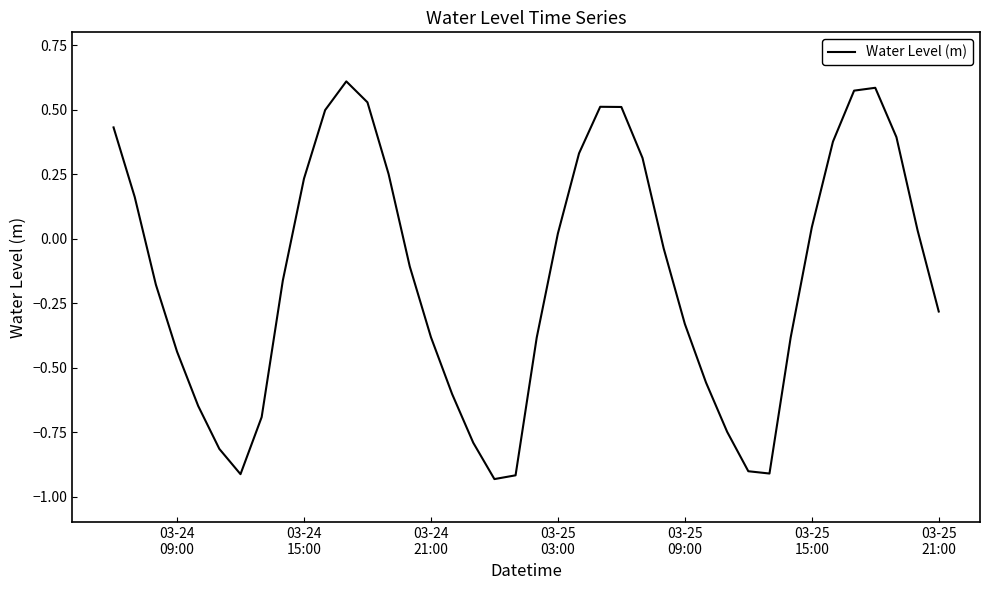

What is the difference between the maximum and minimum values?

1.5